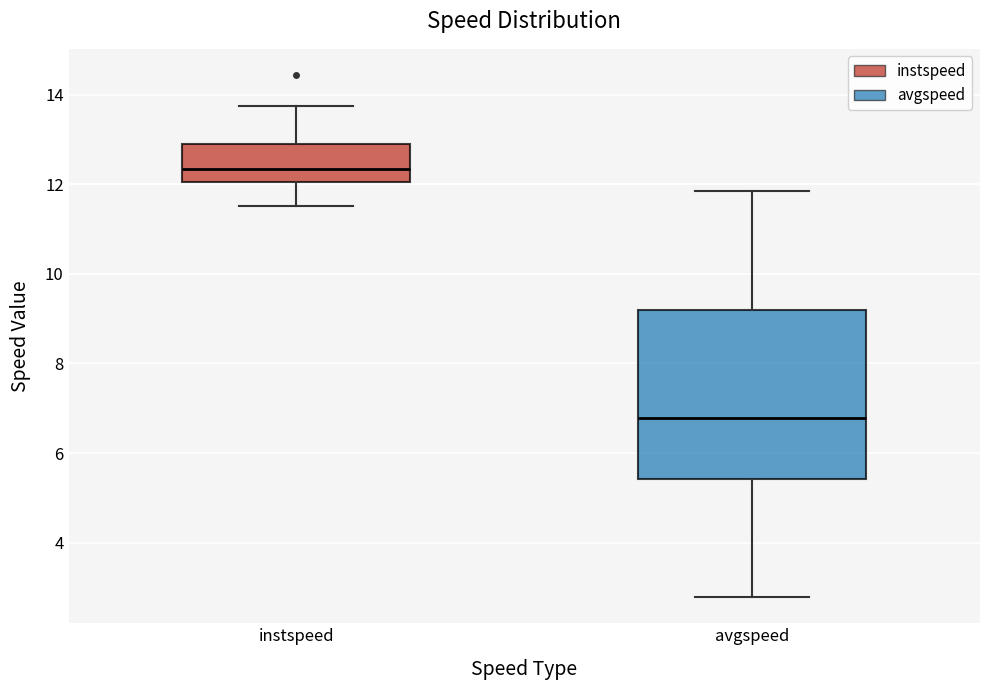

Comparing the boxes themselves (not the whiskers), which one is the tallest?

avgspeed